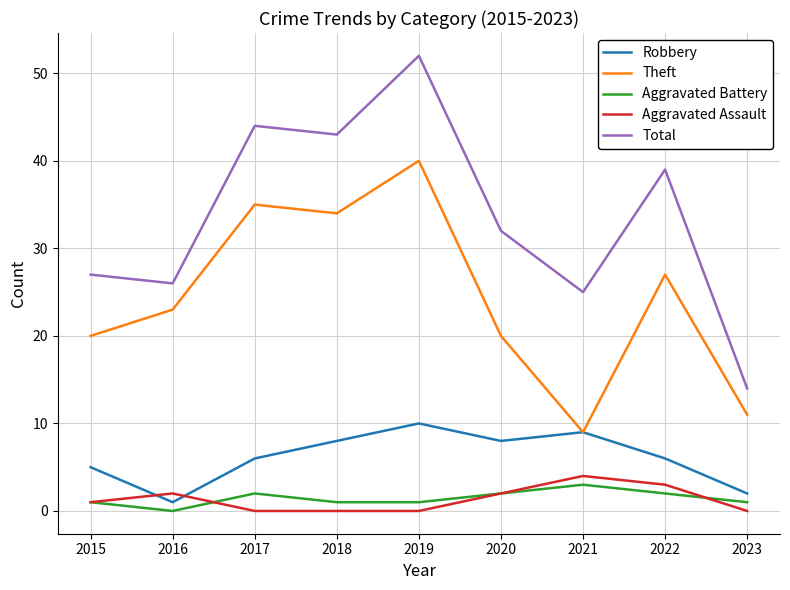

List the series in order of their peak value, lowest first.

Aggravated Battery, Aggravated Assault, Robbery, Theft, Total